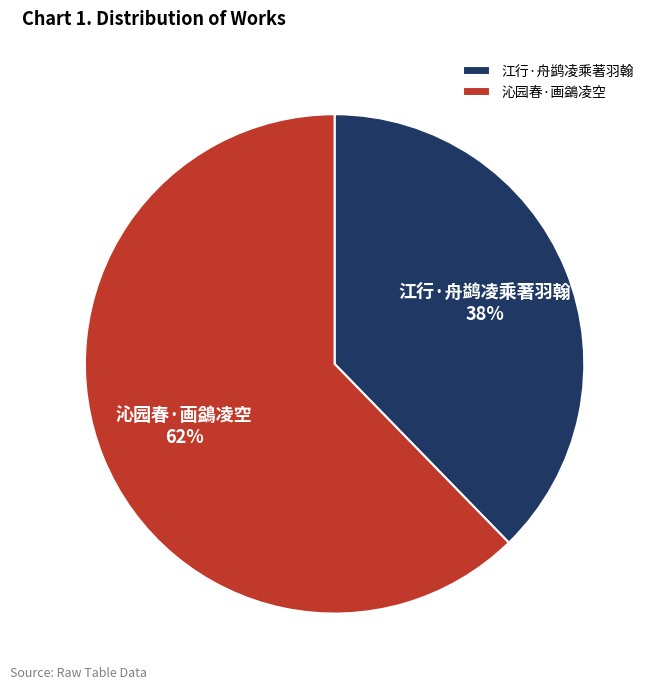

Do 沁园春·画鷁凌空 and 江行·舟鹢凌乘著羽翰 together represent more than half of the pie?

Yes